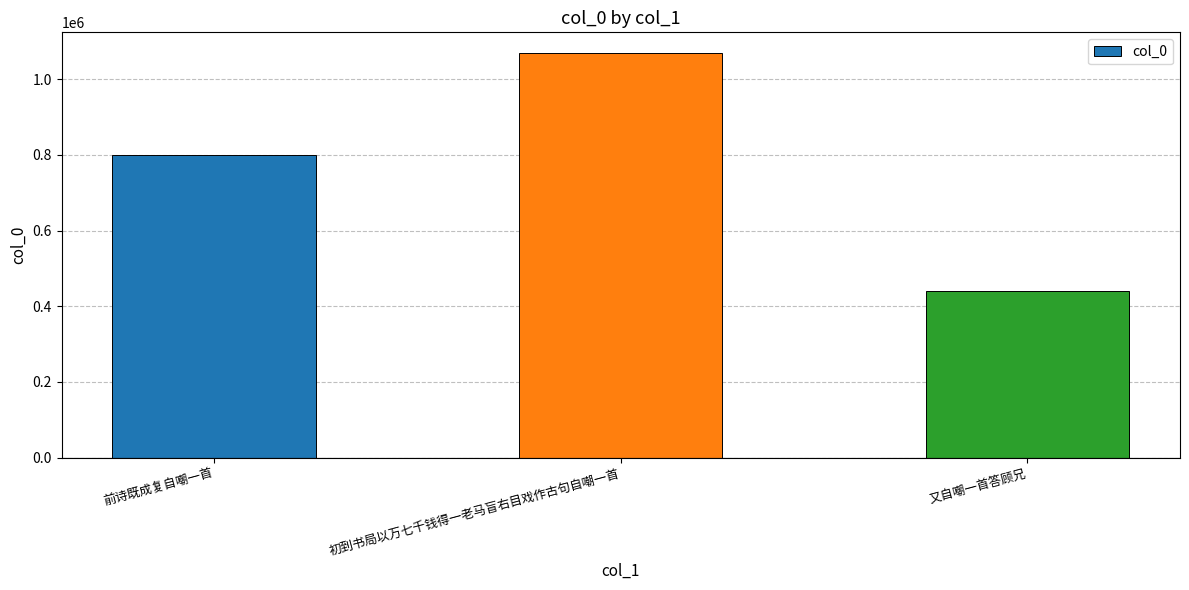

What is the ratio of the value at 前诗既成复自嘲一首 to the value at 又自嘲一首答顾兄?

1.8